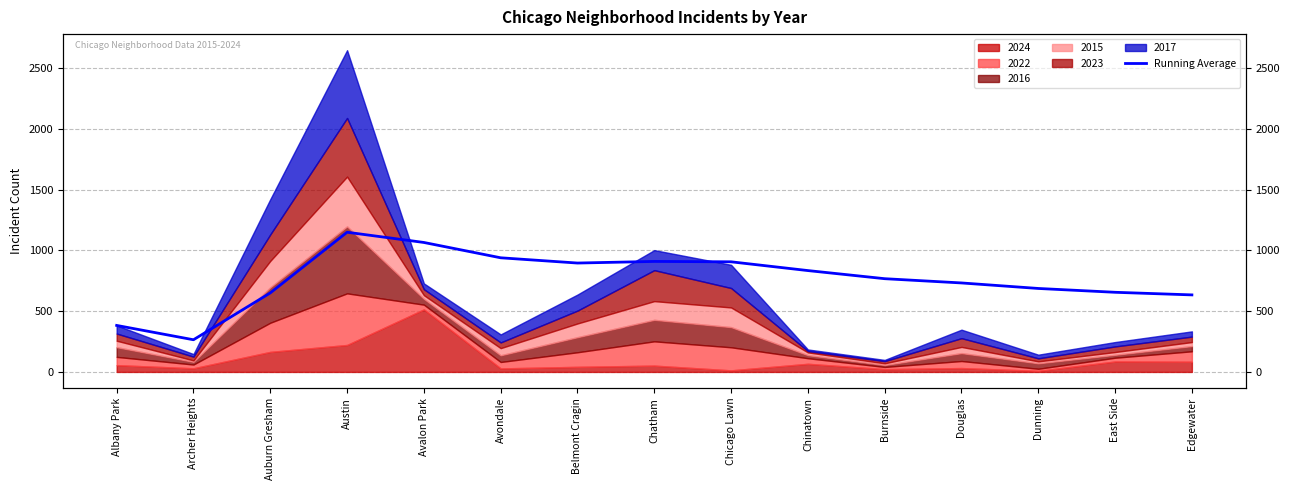

At which label is the value closest to 707?

Dunning